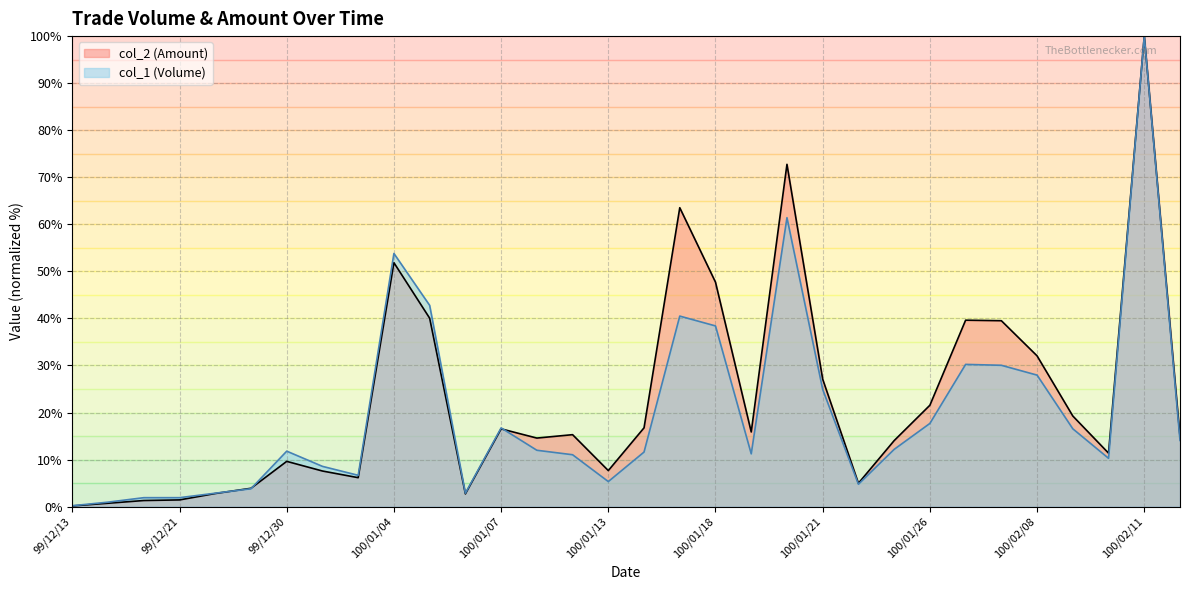

Which has a higher value, 100/01/28 or 100/01/18?

100/01/18